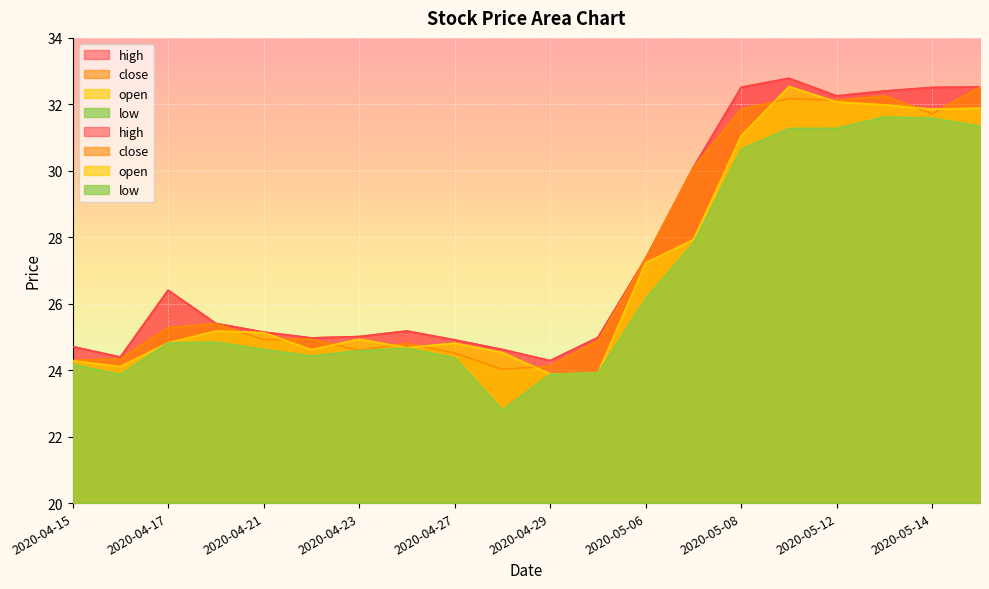

How many lines are shown in the chart?

4